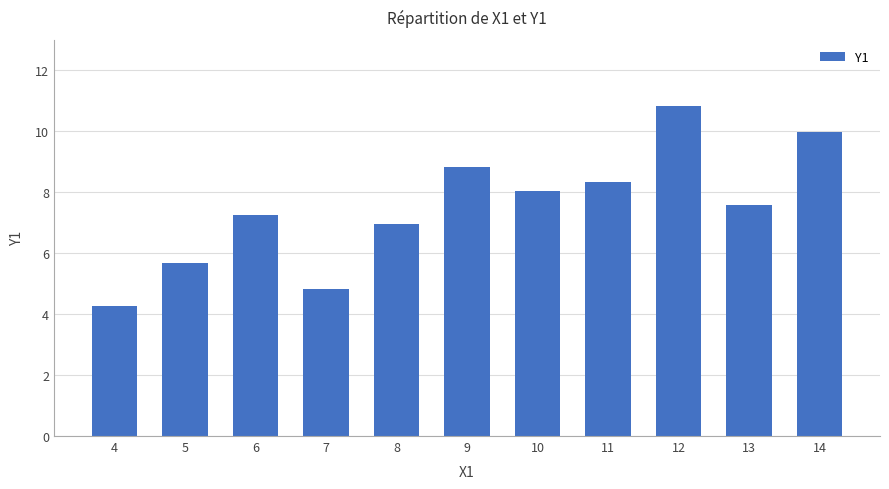

List the labels in order of value, smallest first.

4, 7, 5, 8, 6, 13, 10, 11, 9, 14, 12